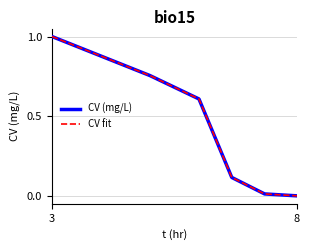

What is the sum of all values?

2.5